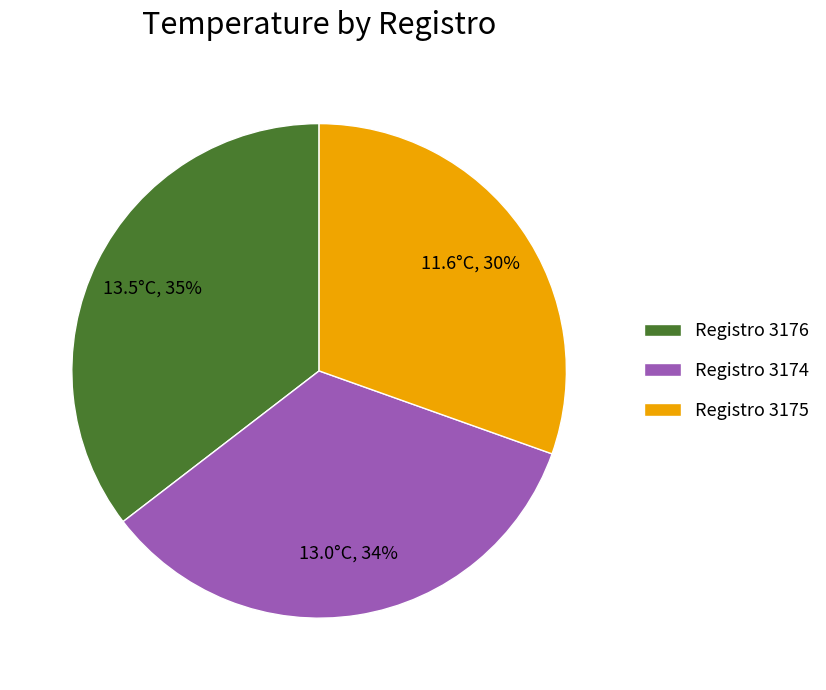

True or false: Registro 3176 accounts for 35% of the total.

True